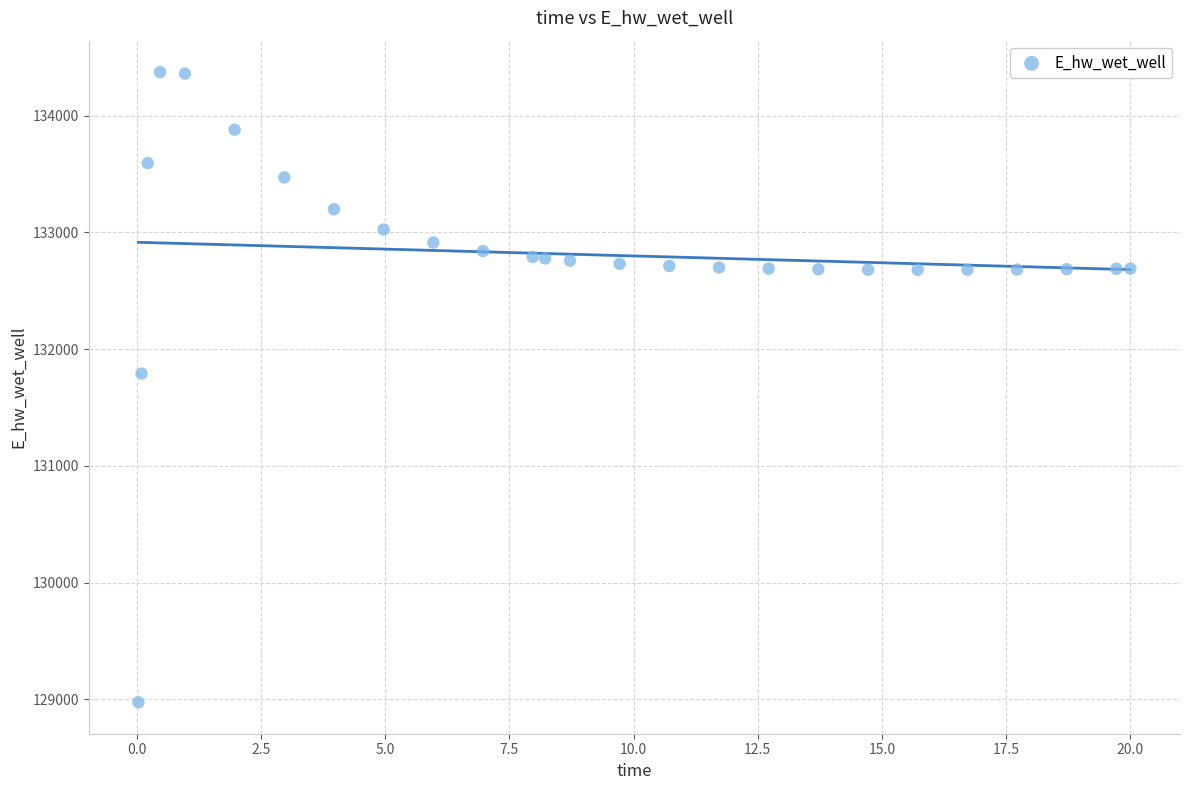

What Y value in the scatter plot is closest to 131674?

131791.1